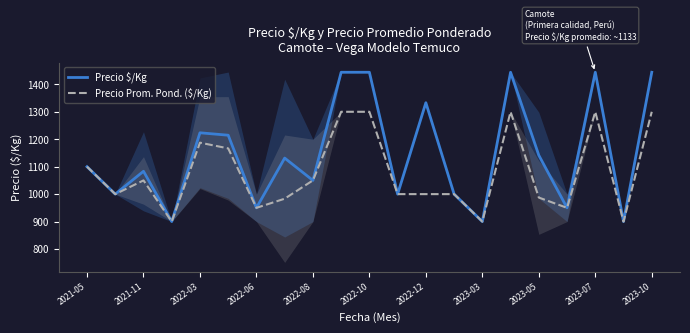

Which series has the largest total across all categories?

Precio $/Kg